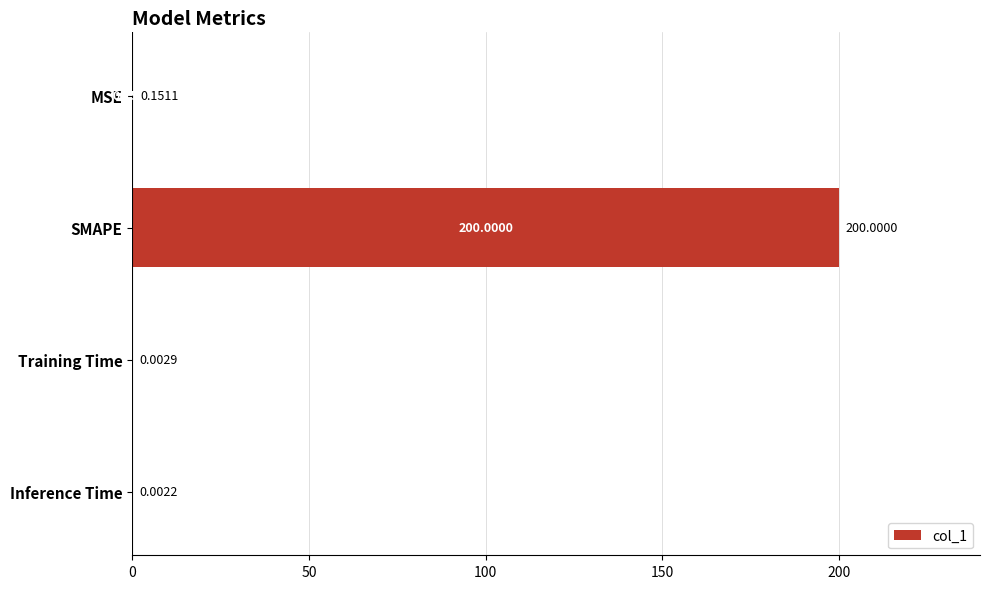

Which category has the highest value across all series?

SMAPE